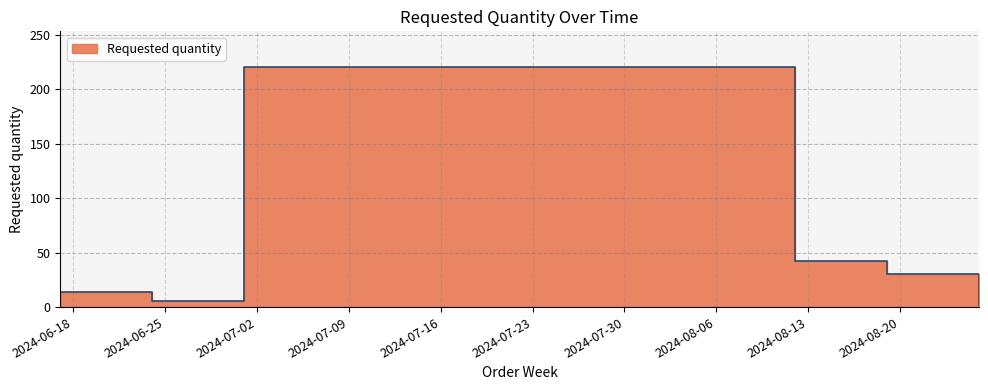

True or false: the data shows 42 at 2024-08-12.

True